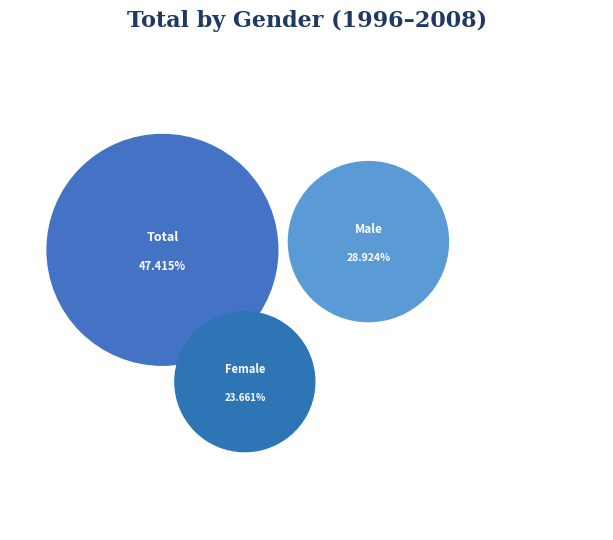

At 1998, list the series in order from smallest to largest.

Female, Male, Total